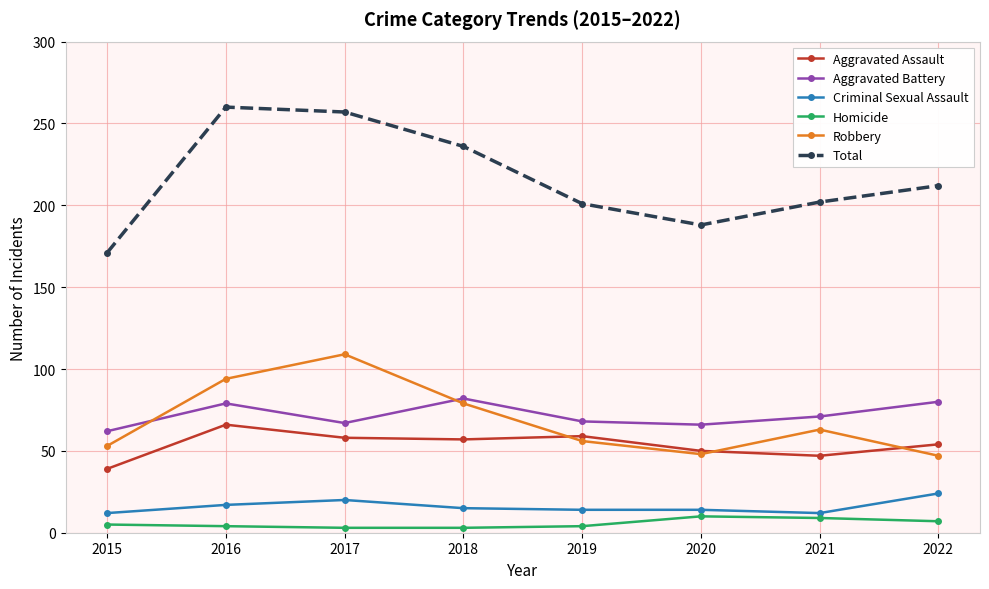

Which series has the largest range (max minus min)?

Total